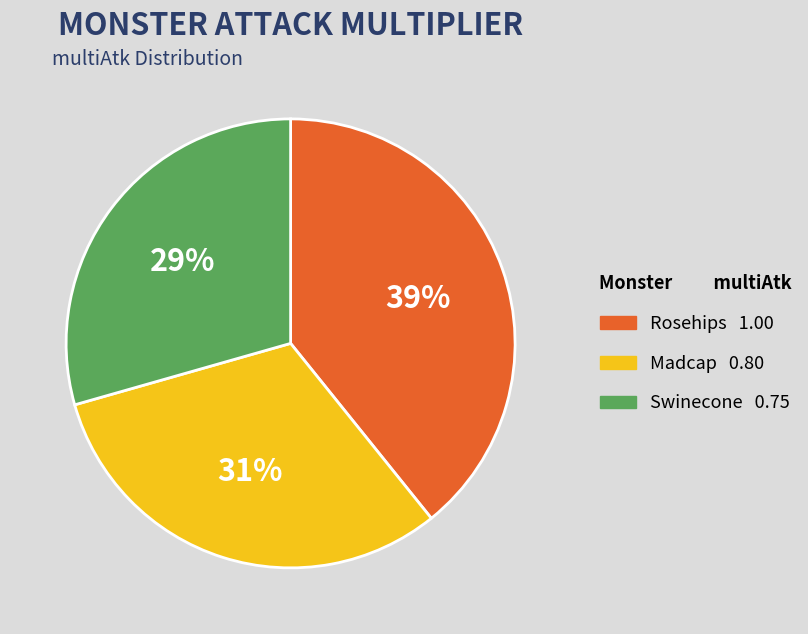

Which category has the biggest portion of the pie?

Rosehips